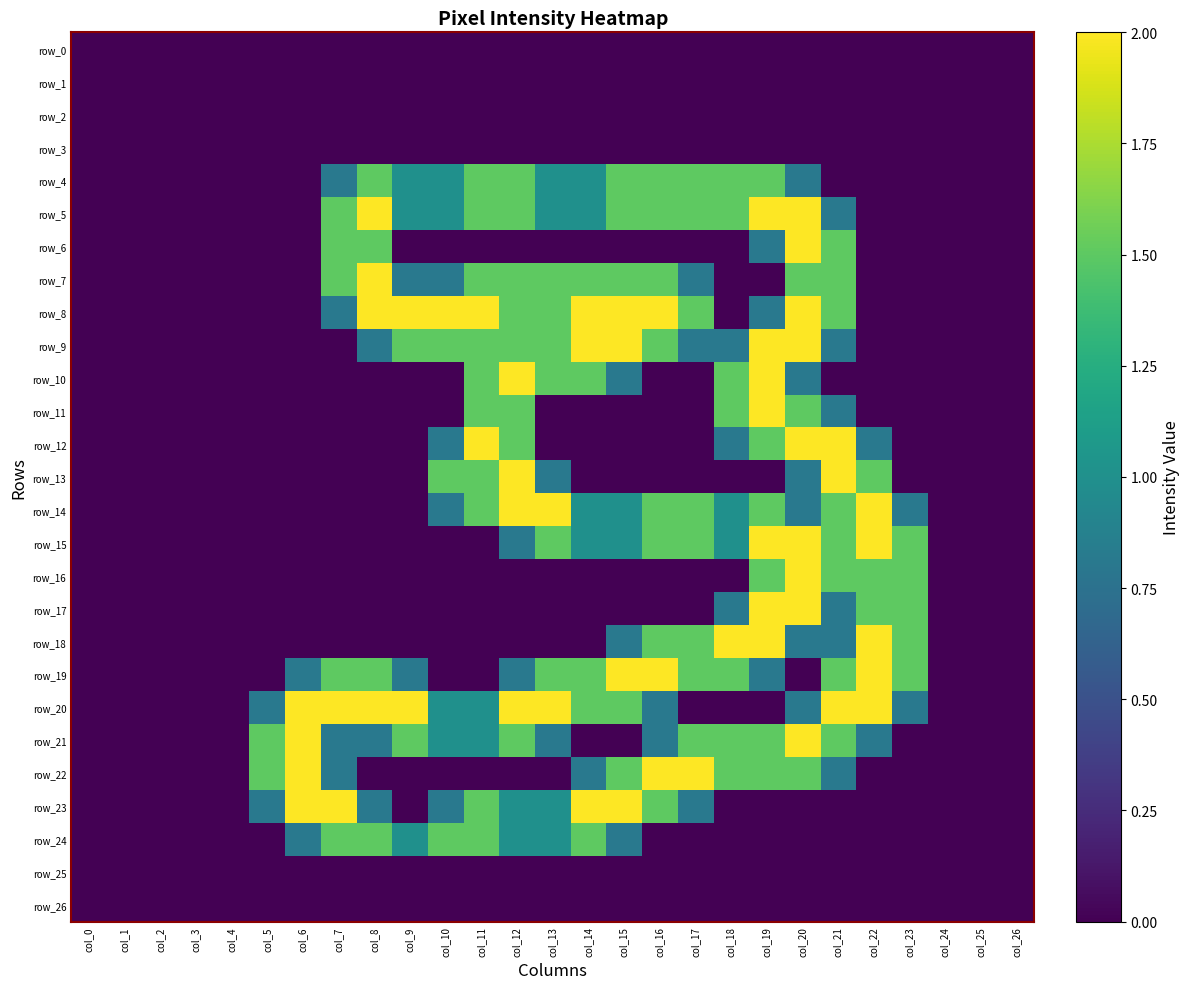

Reading left to right, transcribe all the data shown in this chart.

row_0: 0.0	0.0	0.0	0.0	0.0	0.0	0.0	0.0	0.0	0.0	0.0	0.0	0.0	0.0	0.0	0.0	0.0	0.0	0.0	0.0	0.0	0.0	0.0	0.0	0.0	0.0	0.0
row_1: 0.0	0.0	0.0	0.0	0.0	0.0	0.0	0.0	0.0	0.0	0.0	0.0	0.0	0.0	0.0	0.0	0.0	0.0	0.0	0.0	0.0	0.0	0.0	0.0	0.0	0.0	0.0
row_2: 0.0	0.0	0.0	0.0	0.0	0.0	0.0	0.0	0.0	0.0	0.0	0.0	0.0	0.0	0.0	0.0	0.0	0.0	0.0	0.0	0.0	0.0	0.0	0.0	0.0	0.0	0.0
row_3: 0.0	0.0	0.0	0.0	0.0	0.0	0.0	0.0	0.0	0.0	0.0	0.0	0.0	0.0	0.0	0.0	0.0	0.0	0.0	0.0	0.0	0.0	0.0	0.0	0.0	0.0	0.0
row_4: 0.0	0.0	0.0	0.0	0.0	0.0	0.0	0.8	1.5	1.0	1.0	1.5	1.5	1.0	1.0	1.5	1.5	1.5	1.5	1.5	0.8	0.0	0.0	0.0	0.0	0.0	0.0
row_5: 0.0	0.0	0.0	0.0	0.0	0.0	0.0	1.5	2.0	1.0	1.0	1.5	1.5	1.0	1.0	1.5	1.5	1.5	1.5	2.0	2.0	0.8	0.0	0.0	0.0	0.0	0.0
row_6: 0.0	0.0	0.0	0.0	0.0	0.0	0.0	1.5	1.5	0.0	0.0	0.0	0.0	0.0	0.0	0.0	0.0	0.0	0.0	0.8	2.0	1.5	0.0	0.0	0.0	0.0	0.0
row_7: 0.0	0.0	0.0	0.0	0.0	0.0	0.0	1.5	2.0	0.8	0.8	1.5	1.5	1.5	1.5	1.5	1.5	0.8	0.0	0.0	1.5	1.5	0.0	0.0	0.0	0.0	0.0
row_8: 0.0	0.0	0.0	0.0	0.0	0.0	0.0	0.8	2.0	2.0	2.0	2.0	1.5	1.5	2.0	2.0	2.0	1.5	0.0	0.8	2.0	1.5	0.0	0.0	0.0	0.0	0.0
row_9: 0.0	0.0	0.0	0.0	0.0	0.0	0.0	0.0	0.8	1.5	1.5	1.5	1.5	1.5	2.0	2.0	1.5	0.8	0.8	2.0	2.0	0.8	0.0	0.0	0.0	0.0	0.0
row_10: 0.0	0.0	0.0	0.0	0.0	0.0	0.0	0.0	0.0	0.0	0.0	1.5	2.0	1.5	1.5	0.8	0.0	0.0	1.5	2.0	0.8	0.0	0.0	0.0	0.0	0.0	0.0
row_11: 0.0	0.0	0.0	0.0	0.0	0.0	0.0	0.0	0.0	0.0	0.0	1.5	1.5	0.0	0.0	0.0	0.0	0.0	1.5	2.0	1.5	0.8	0.0	0.0	0.0	0.0	0.0
row_12: 0.0	0.0	0.0	0.0	0.0	0.0	0.0	0.0	0.0	0.0	0.8	2.0	1.5	0.0	0.0	0.0	0.0	0.0	0.8	1.5	2.0	2.0	0.8	0.0	0.0	0.0	0.0
row_13: 0.0	0.0	0.0	0.0	0.0	0.0	0.0	0.0	0.0	0.0	1.5	1.5	2.0	0.8	0.0	0.0	0.0	0.0	0.0	0.0	0.8	2.0	1.5	0.0	0.0	0.0	0.0
row_14: 0.0	0.0	0.0	0.0	0.0	0.0	0.0	0.0	0.0	0.0	0.8	1.5	2.0	2.0	1.0	1.0	1.5	1.5	1.0	1.5	0.8	1.5	2.0	0.8	0.0	0.0	0.0
row_15: 0.0	0.0	0.0	0.0	0.0	0.0	0.0	0.0	0.0	0.0	0.0	0.0	0.8	1.5	1.0	1.0	1.5	1.5	1.0	2.0	2.0	1.5	2.0	1.5	0.0	0.0	0.0
row_16: 0.0	0.0	0.0	0.0	0.0	0.0	0.0	0.0	0.0	0.0	0.0	0.0	0.0	0.0	0.0	0.0	0.0	0.0	0.0	1.5	2.0	1.5	1.5	1.5	0.0	0.0	0.0
row_17: 0.0	0.0	0.0	0.0	0.0	0.0	0.0	0.0	0.0	0.0	0.0	0.0	0.0	0.0	0.0	0.0	0.0	0.0	0.8	2.0	2.0	0.8	1.5	1.5	0.0	0.0	0.0
row_18: 0.0	0.0	0.0	0.0	0.0	0.0	0.0	0.0	0.0	0.0	0.0	0.0	0.0	0.0	0.0	0.8	1.5	1.5	2.0	2.0	0.8	0.8	2.0	1.5	0.0	0.0	0.0
row_19: 0.0	0.0	0.0	0.0	0.0	0.0	0.8	1.5	1.5	0.8	0.0	0.0	0.8	1.5	1.5	2.0	2.0	1.5	1.5	0.8	0.0	1.5	2.0	1.5	0.0	0.0	0.0
row_20: 0.0	0.0	0.0	0.0	0.0	0.8	2.0	2.0	2.0	2.0	1.0	1.0	2.0	2.0	1.5	1.5	0.8	0.0	0.0	0.0	0.8	2.0	2.0	0.8	0.0	0.0	0.0
row_21: 0.0	0.0	0.0	0.0	0.0	1.5	2.0	0.8	0.8	1.5	1.0	1.0	1.5	0.8	0.0	0.0	0.8	1.5	1.5	1.5	2.0	1.5	0.8	0.0	0.0	0.0	0.0
row_22: 0.0	0.0	0.0	0.0	0.0	1.5	2.0	0.8	0.0	0.0	0.0	0.0	0.0	0.0	0.8	1.5	2.0	2.0	1.5	1.5	1.5	0.8	0.0	0.0	0.0	0.0	0.0
row_23: 0.0	0.0	0.0	0.0	0.0	0.8	2.0	2.0	0.8	0.0	0.8	1.5	1.0	1.0	2.0	2.0	1.5	0.8	0.0	0.0	0.0	0.0	0.0	0.0	0.0	0.0	0.0
row_24: 0.0	0.0	0.0	0.0	0.0	0.0	0.8	1.5	1.5	1.0	1.5	1.5	1.0	1.0	1.5	0.8	0.0	0.0	0.0	0.0	0.0	0.0	0.0	0.0	0.0	0.0	0.0
row_25: 0.0	0.0	0.0	0.0	0.0	0.0	0.0	0.0	0.0	0.0	0.0	0.0	0.0	0.0	0.0	0.0	0.0	0.0	0.0	0.0	0.0	0.0	0.0	0.0	0.0	0.0	0.0
row_26: 0.0	0.0	0.0	0.0	0.0	0.0	0.0	0.0	0.0	0.0	0.0	0.0	0.0	0.0	0.0	0.0	0.0	0.0	0.0	0.0	0.0	0.0	0.0	0.0	0.0	0.0	0.0